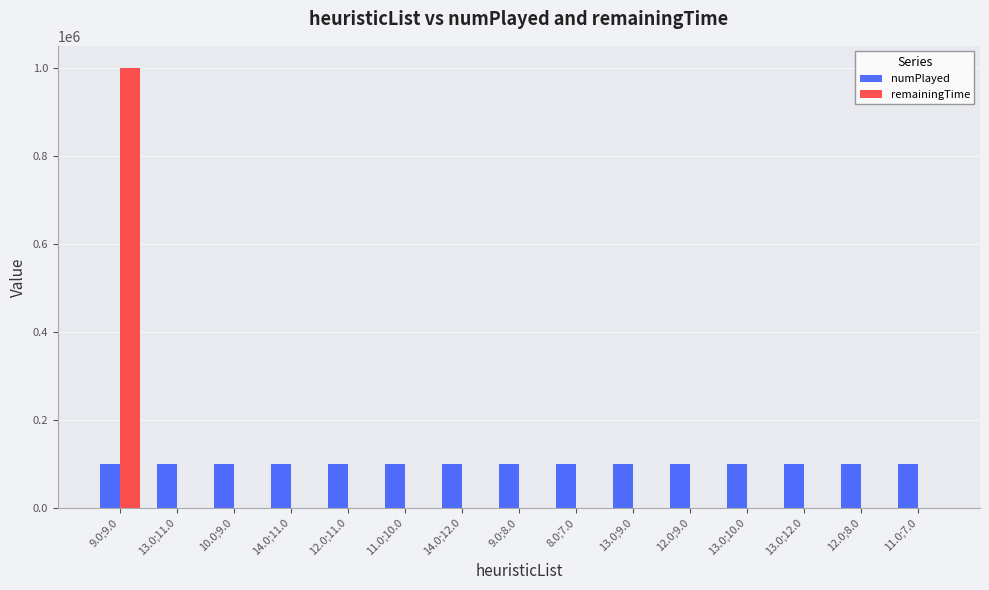

Count the number of data series in this chart.

2